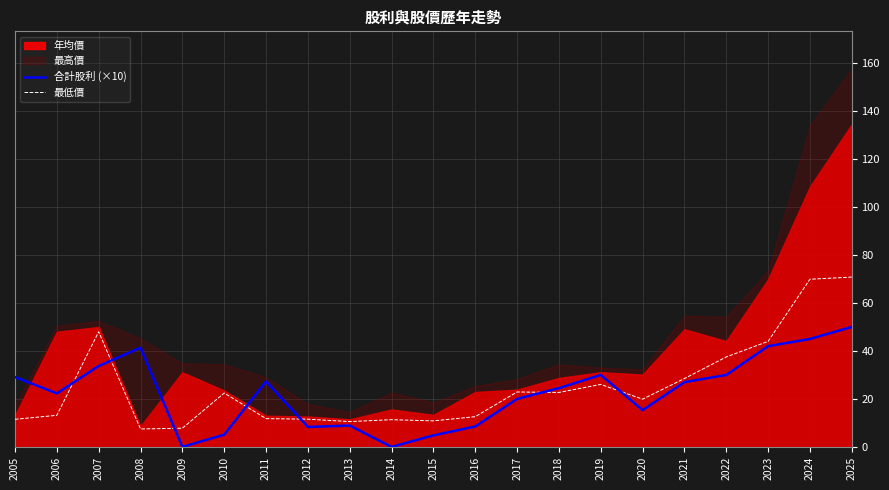

How many data points in 合計股利 (×10) are less than 24?

10